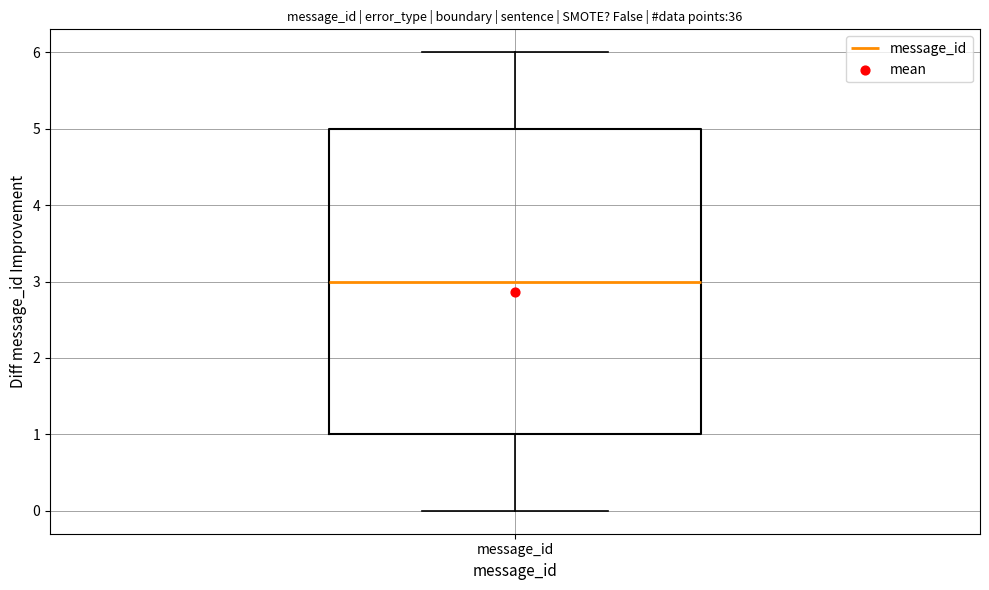

Transcribe this box plot: give where the median line is, the range the box spans, and where the two whiskers end, as read against the y-axis. The values are not printed on the chart, so give them approximately, as read against the axis.

median 3, box 1 to 5, whiskers 0 to 6